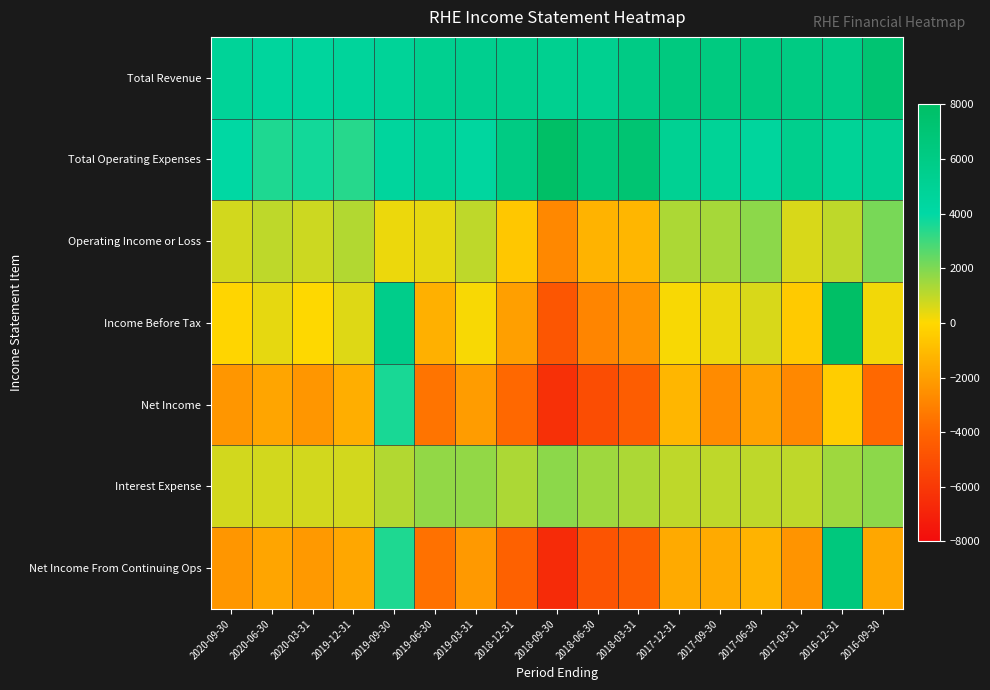

How many data points does each series have?

17